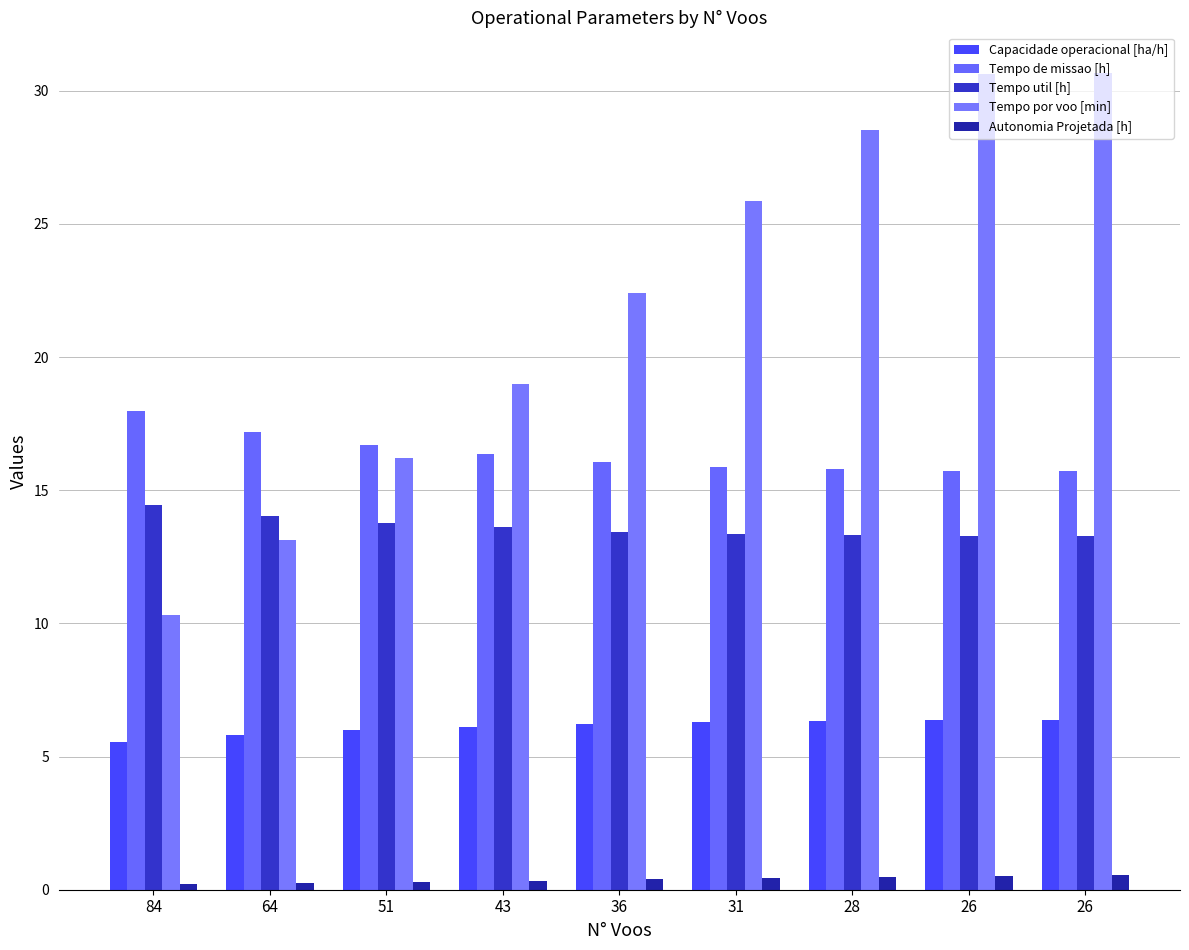

At which label is Tempo de missao [h] closest to 16?

36